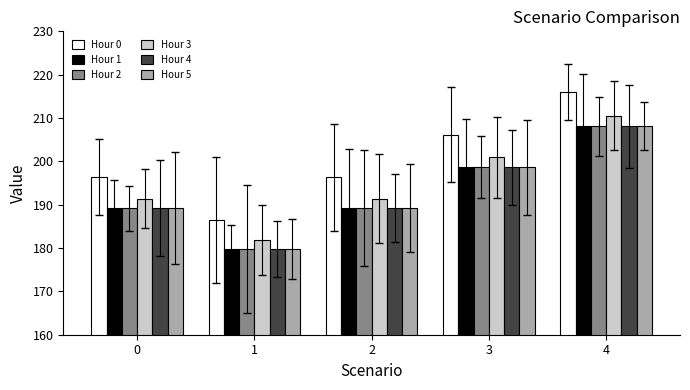

Read the Hour 4 value at 4.

208.1